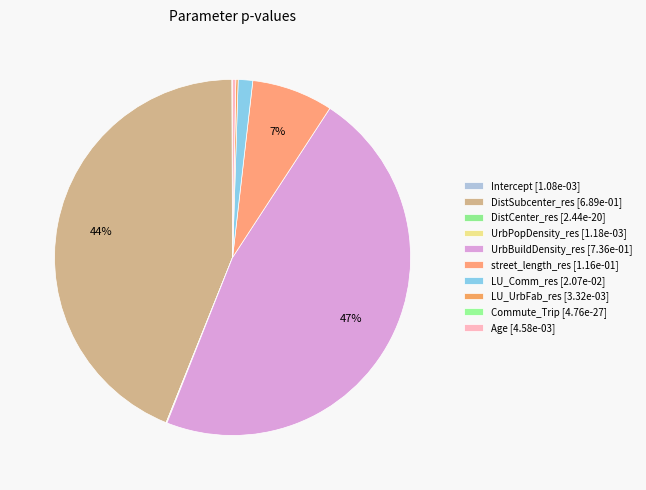

What is the largest slice in the pie chart?

UrbBuildDensity_res